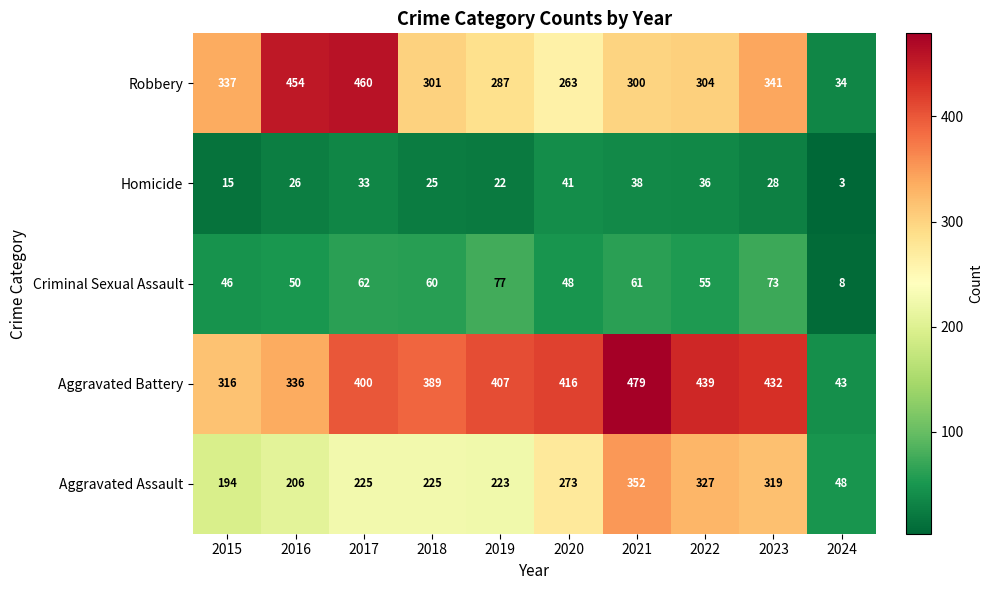

What is the sum of the Criminal Sexual Assault values at 2018 and 2016?

110